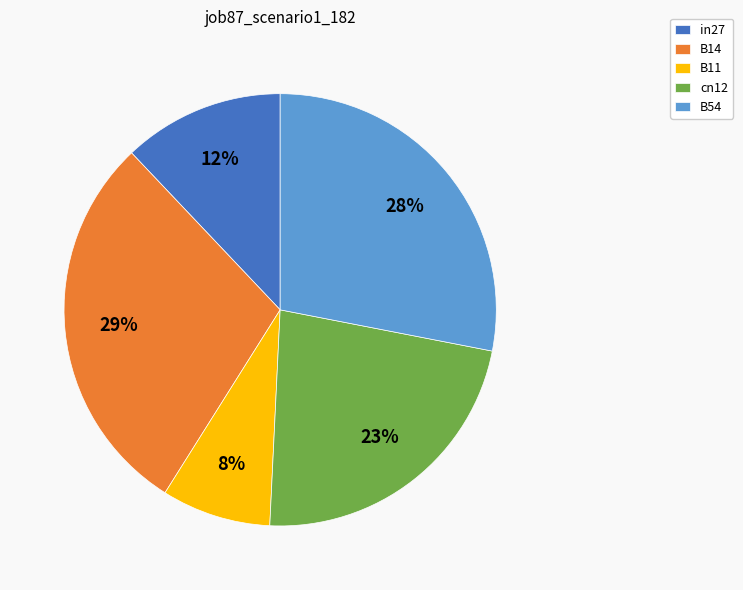

To the nearest percent, what portion does B11 represent?

8%